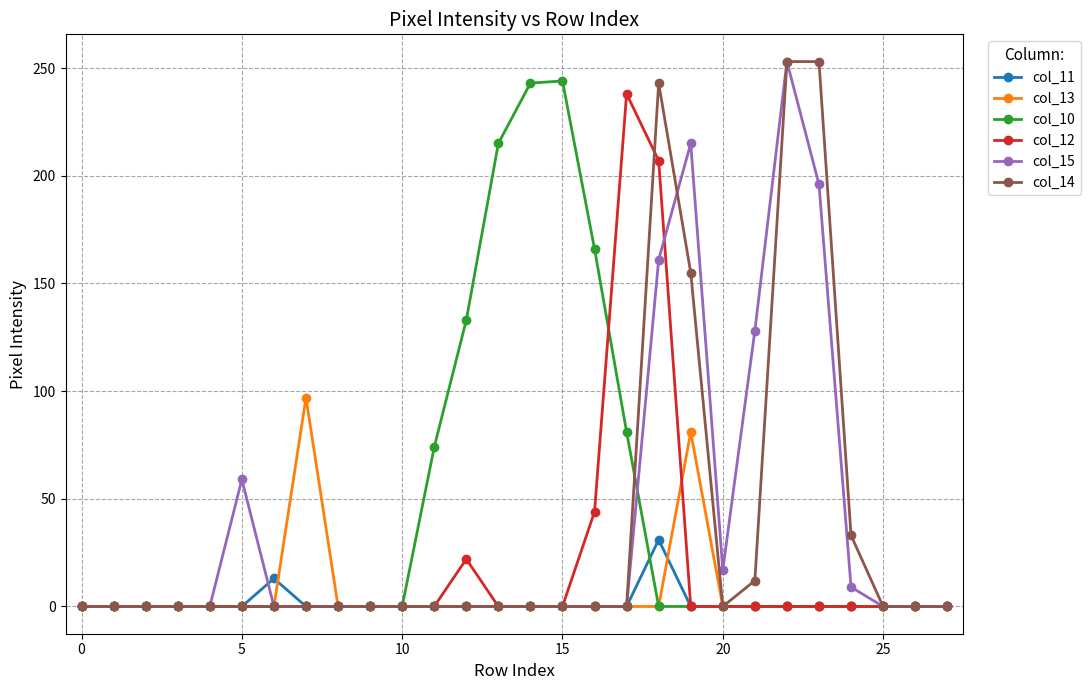

How many categories are shown in the chart?

28